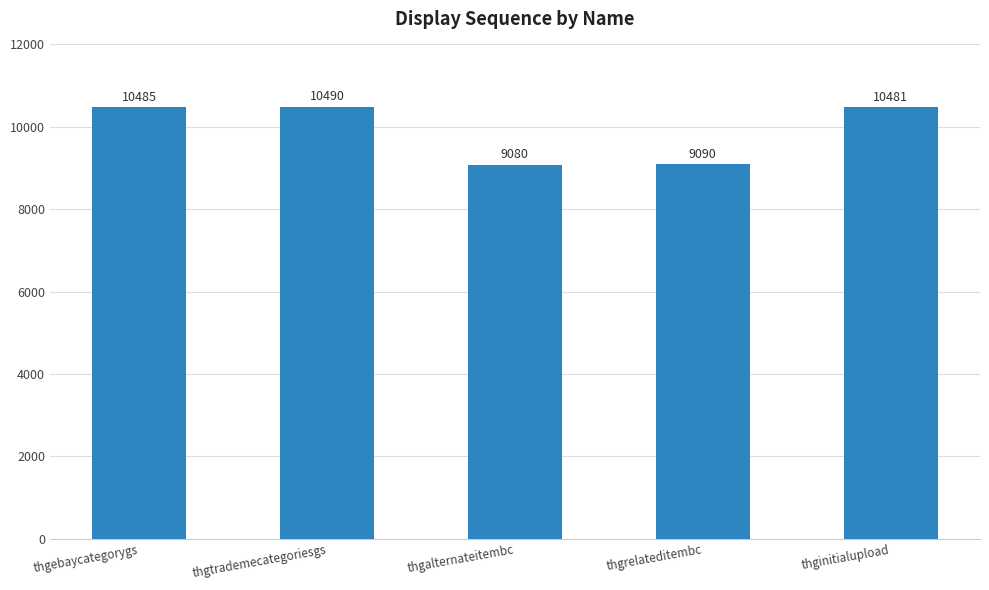

At which label is the value closest to 9785?

thgrelateditembc